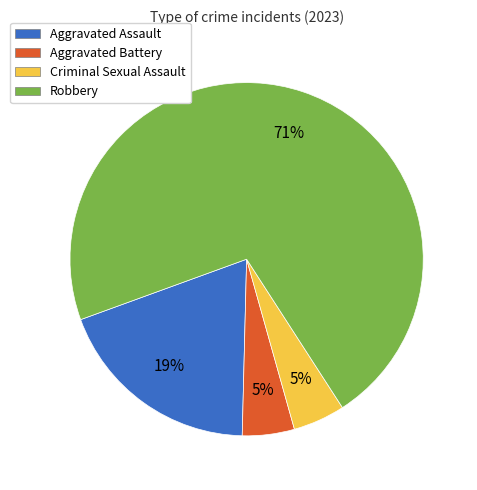

To the nearest percent, what is the average slice percentage?

25%